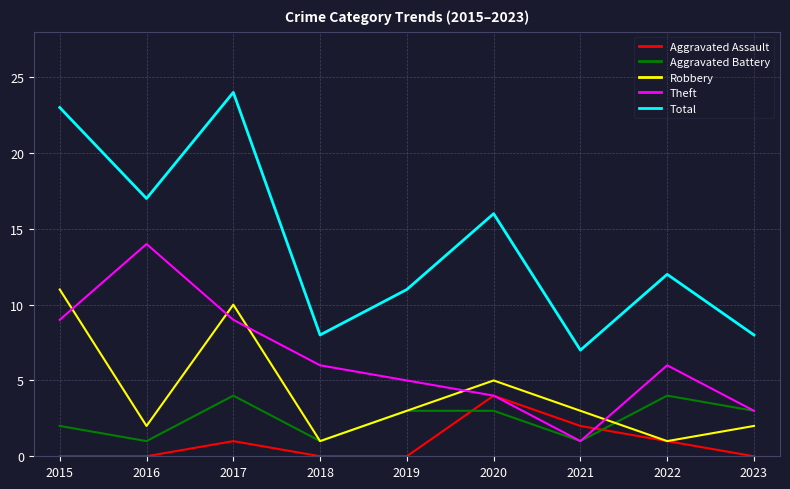

At which label does Total reach its peak?

2017